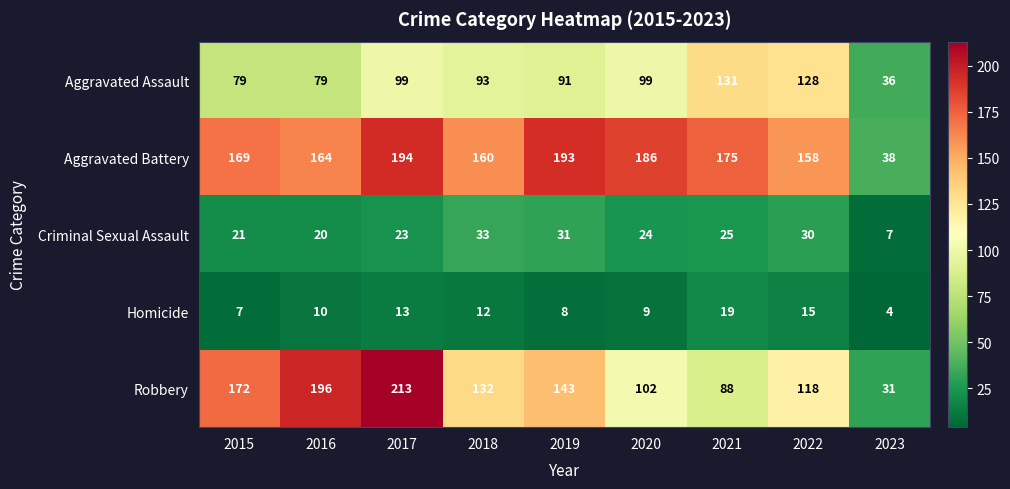

List the series in order of their peak value, lowest first.

Homicide, Criminal Sexual Assault, Aggravated Assault, Aggravated Battery, Robbery